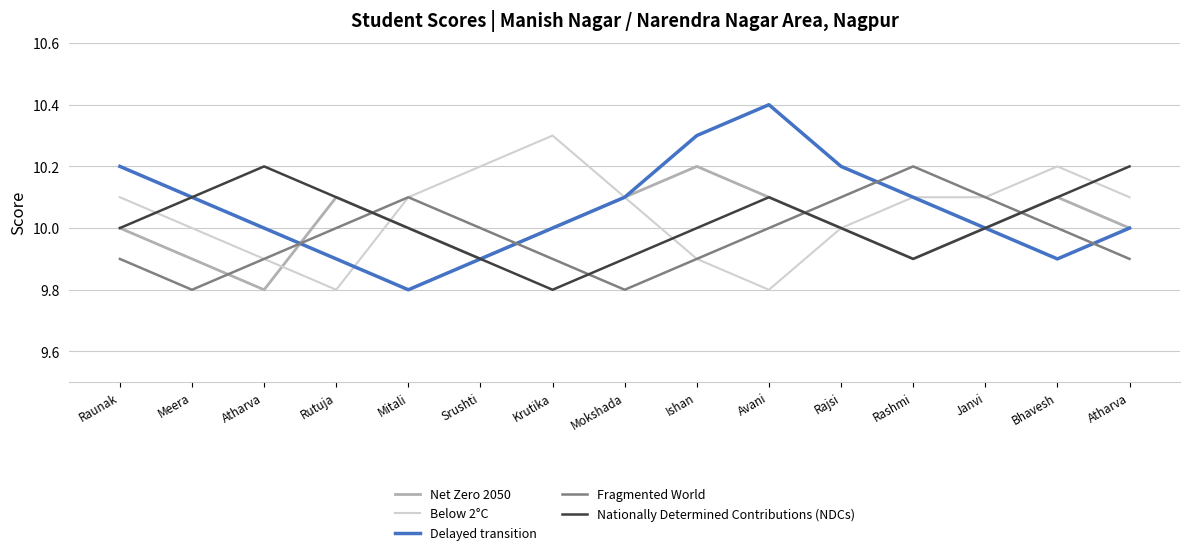

Rank the series at Avani from highest to lowest value.

Delayed transition, Net Zero 2050, Nationally Determined Contributions (NDCs), Fragmented World, Below 2°C